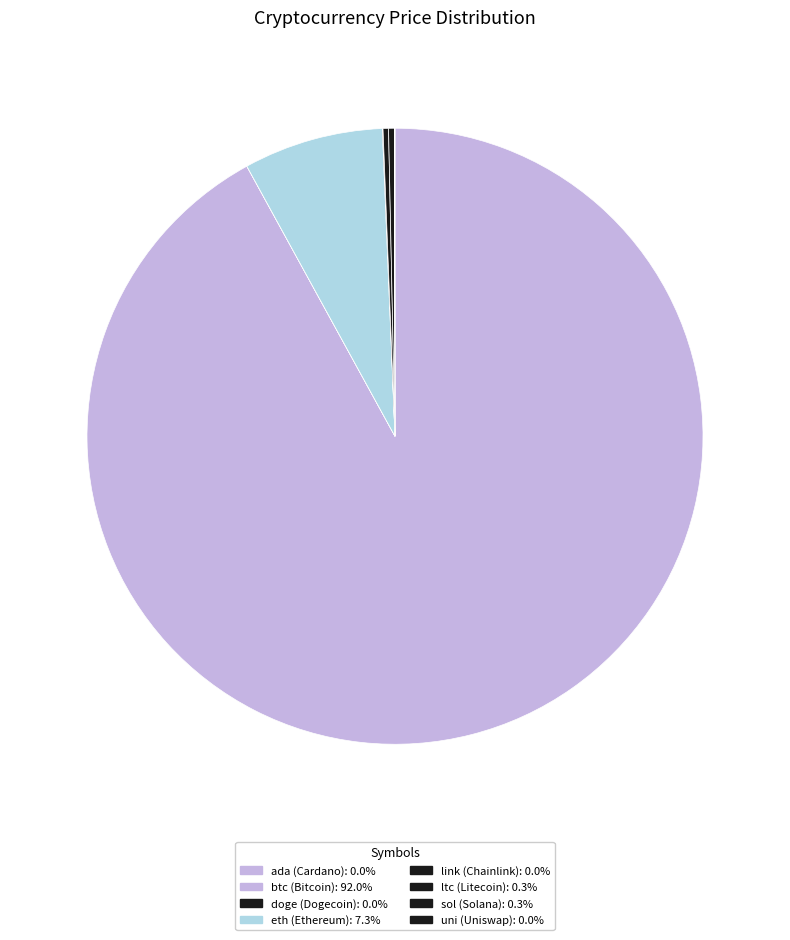

Which slice is the largest?

btc